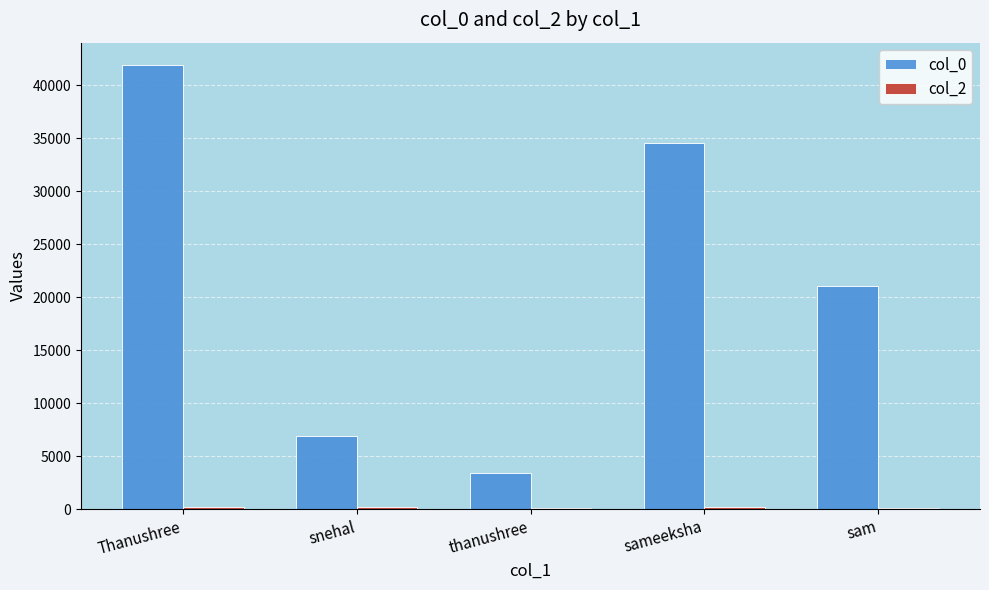

Which series has the largest total across all categories?

col_0